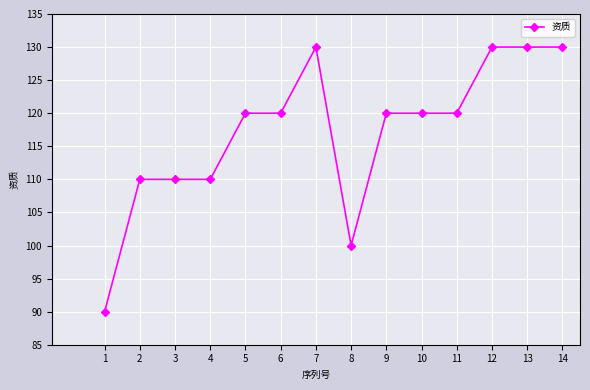

What is the sum of the values at 6 and 10?

240